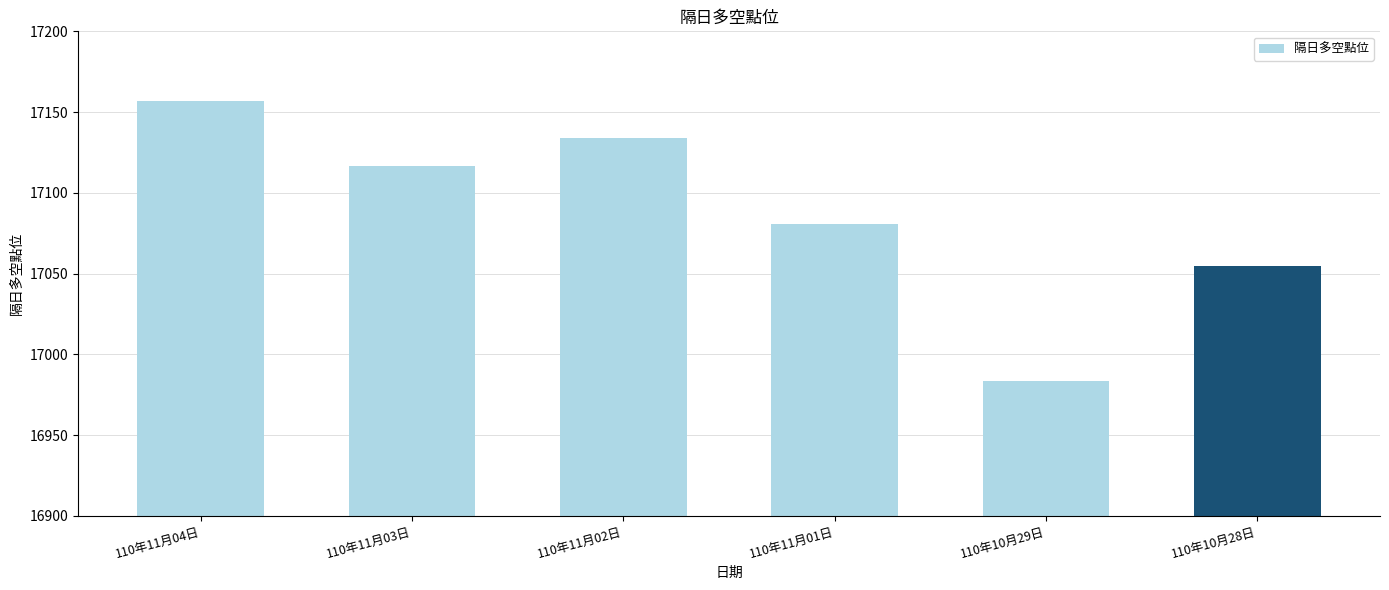

What is the value of the 3rd bar from the left?

17133.9